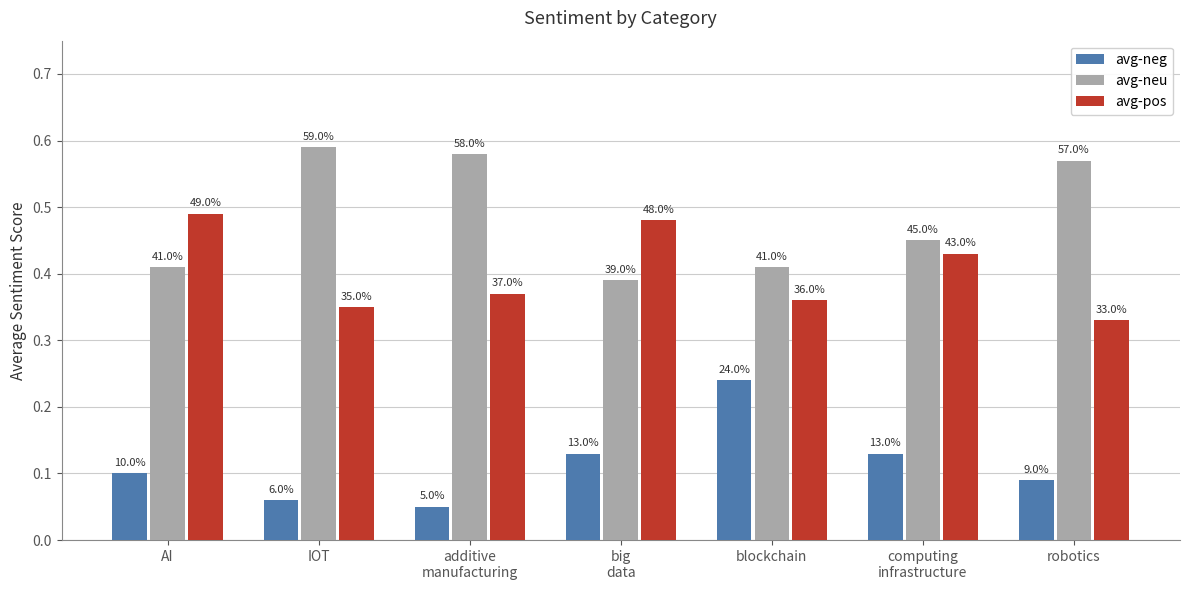

Between AI and computing
infrastructure, which is larger?

computing
infrastructure